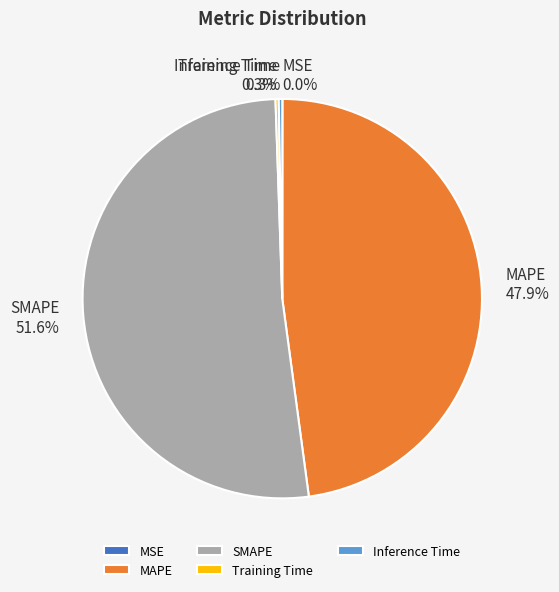

Which slice is the largest?

SMAPE